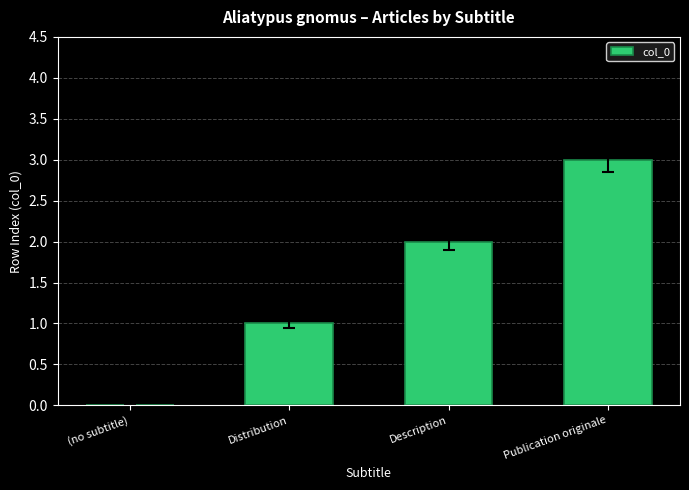

The value at (no subtitle) is 0. True or false?

True